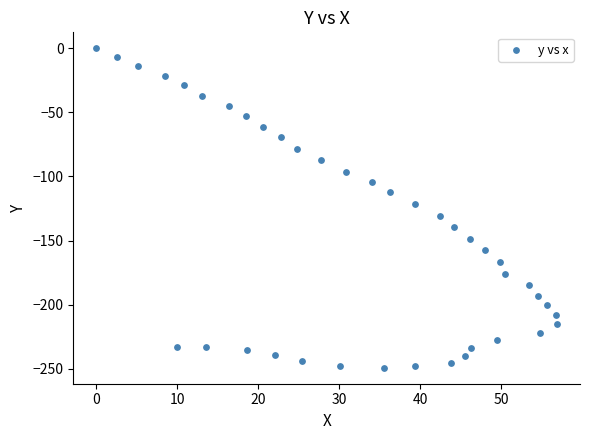

What is the range of Y values (max minus min)?

249.3